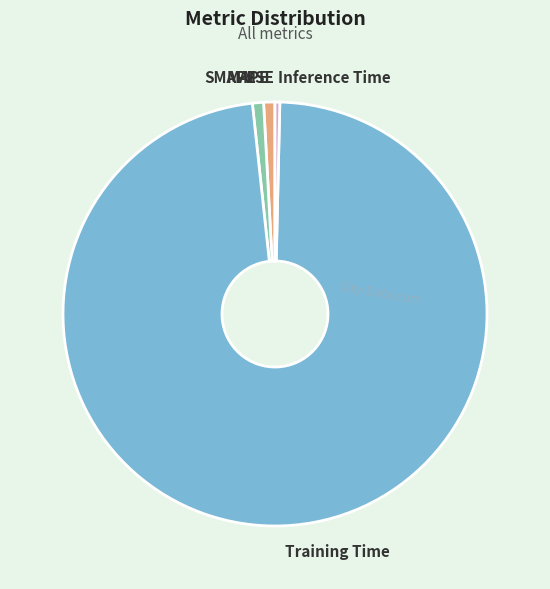

Is there any slice that represents more than half of the pie?

Yes